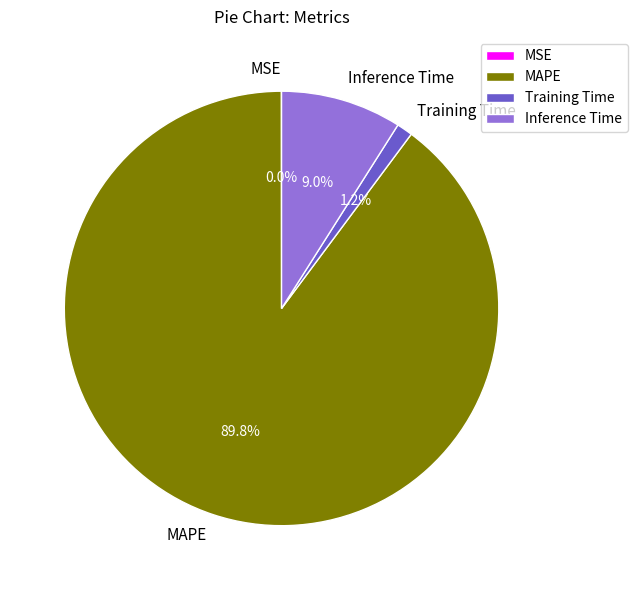

Is there a majority slice in this chart?

Yes